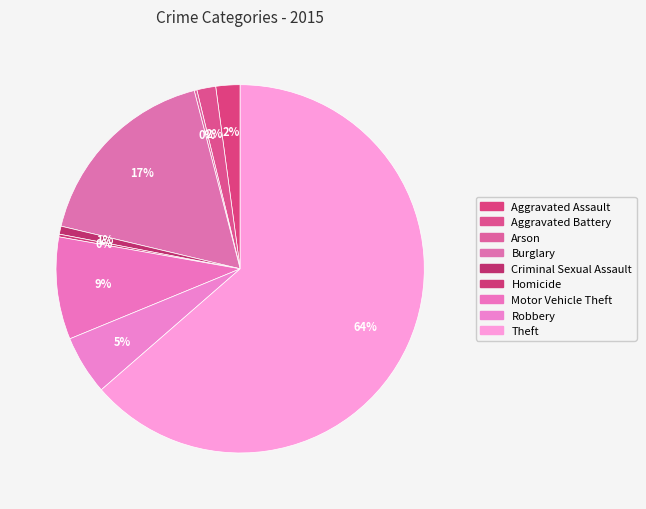

Does Theft account for over 50% of the chart?

Yes